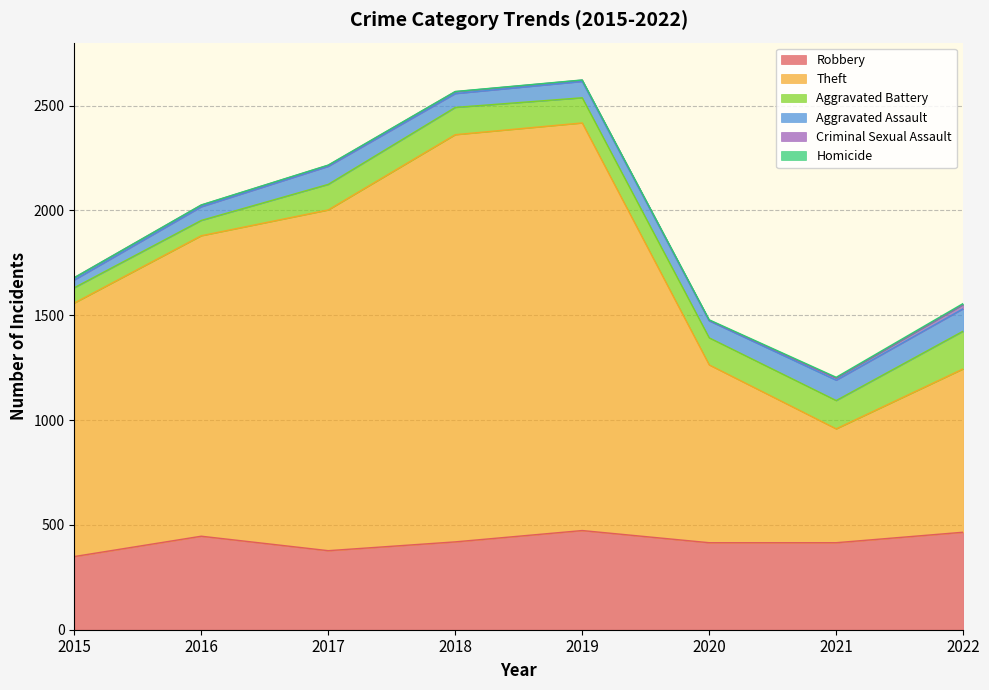

How many lines are shown in the chart?

6